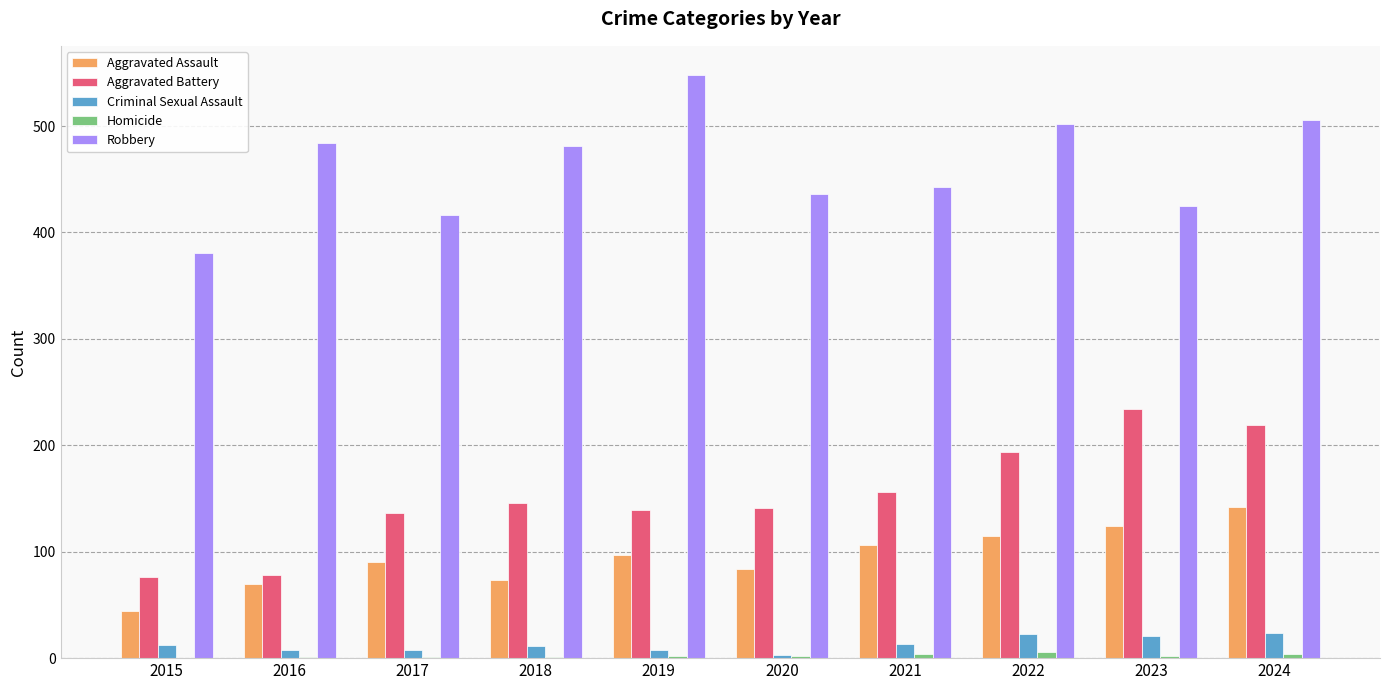

Is the value of Robbery at 2017 greater than the value of Homicide at 2020?

Yes